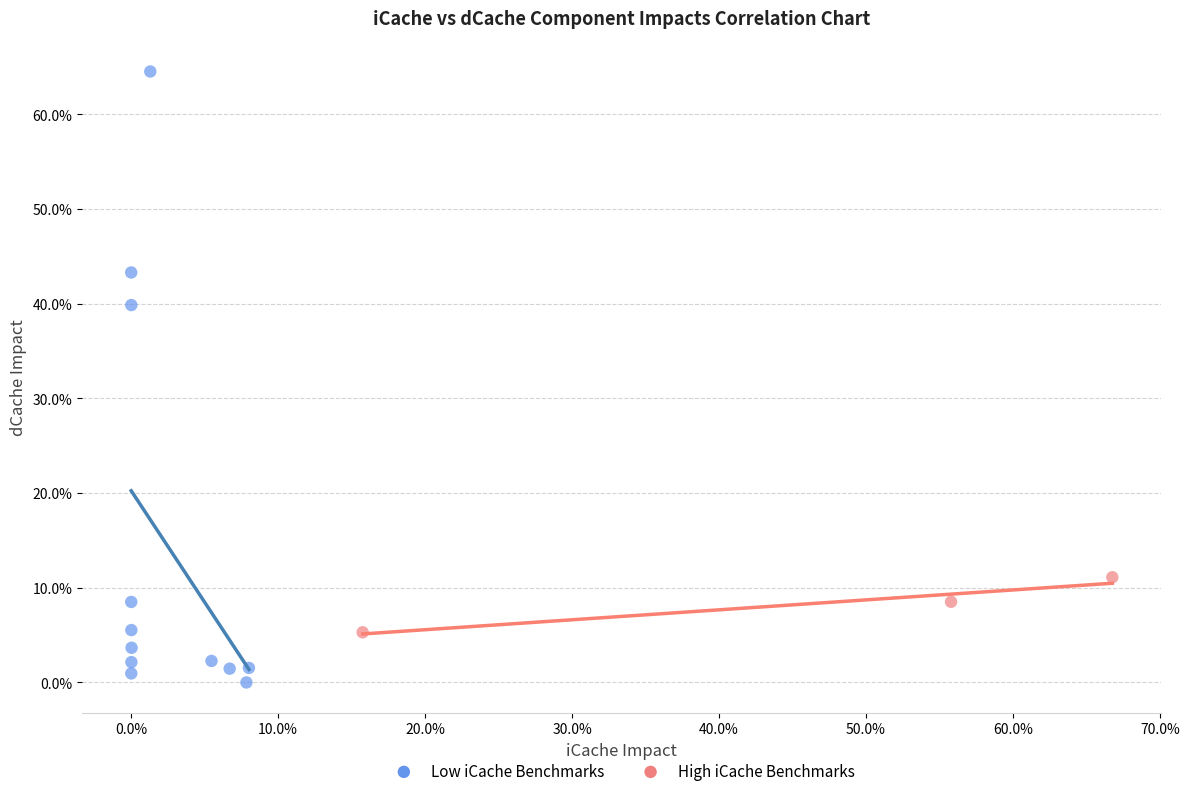

What are all the series names shown in the legend?

Low iCache Benchmarks, High iCache Benchmarks